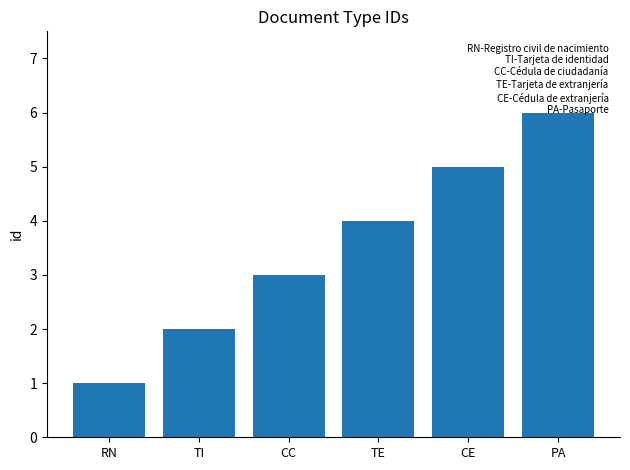

Are the bars horizontal?

No